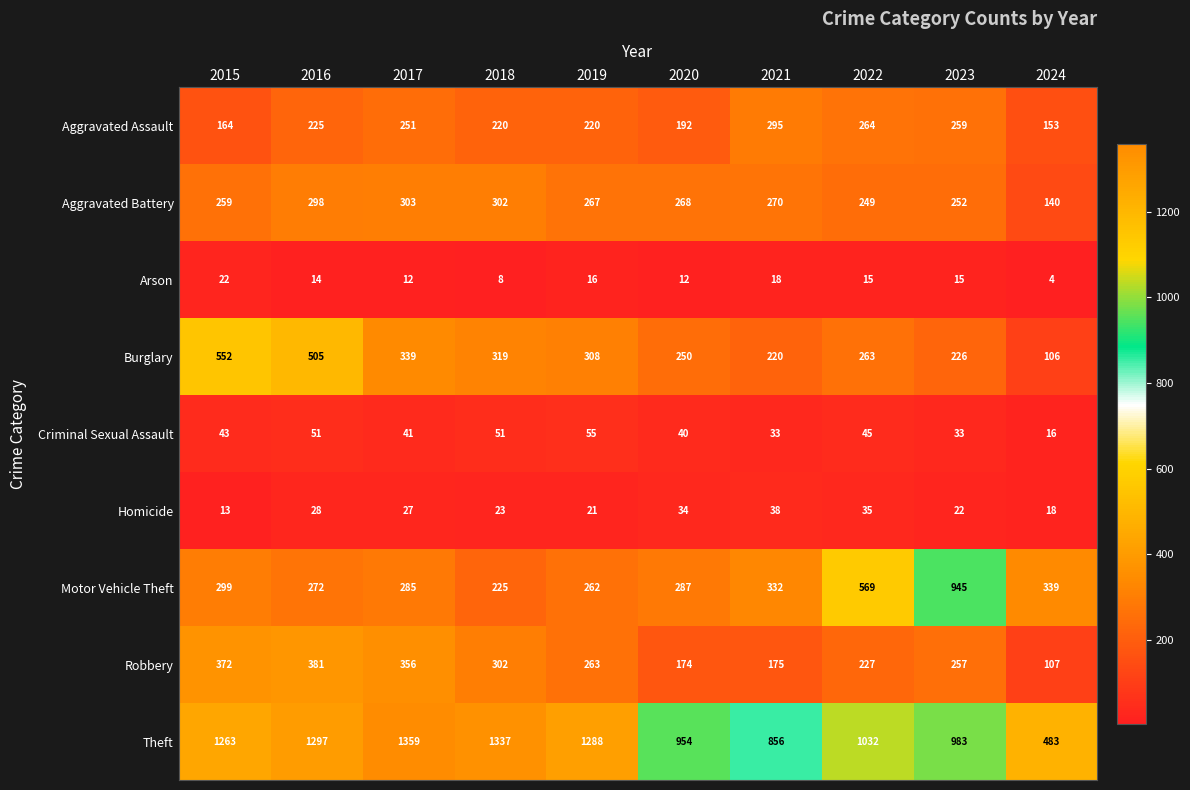

What is the average value of the Theft series?

1085